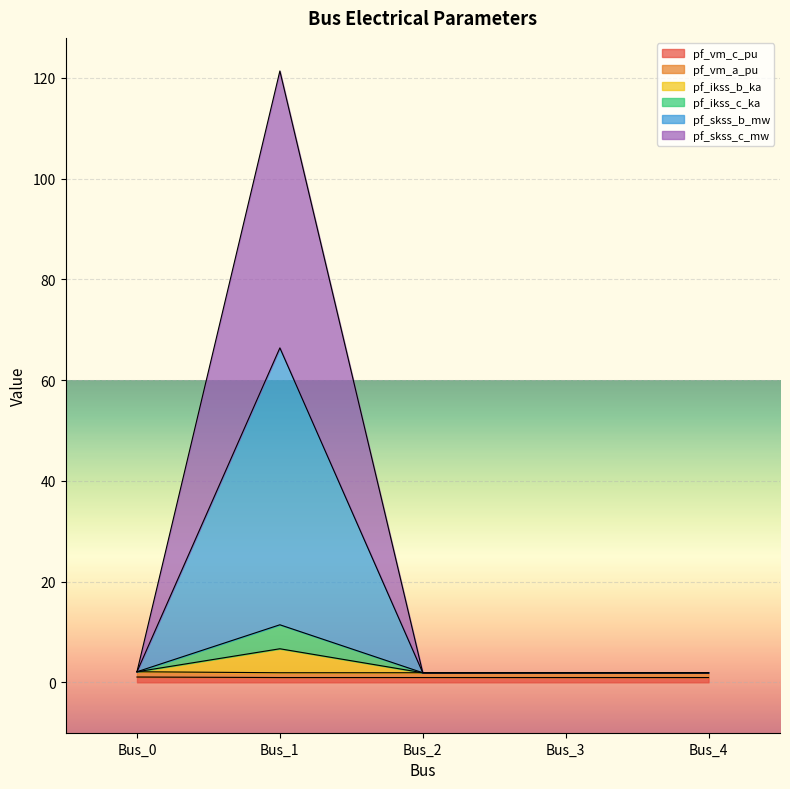

Rank the series at Bus_4 from highest to lowest value.

pf_vm_a_pu, pf_ikss_b_ka, pf_ikss_c_ka, pf_skss_b_mw, pf_skss_c_mw, pf_vm_c_pu